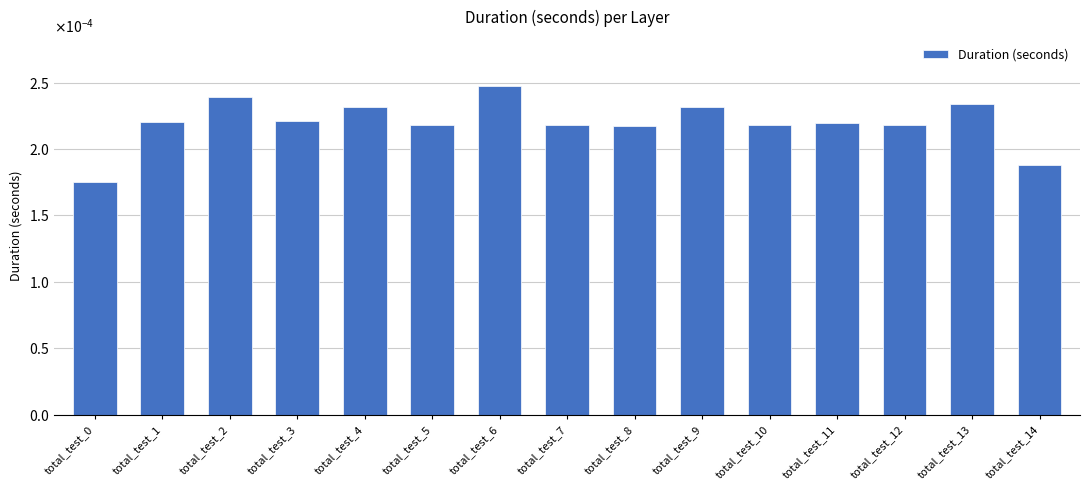

Rank the categories by value from highest to lowest.

total_test_6, total_test_2, total_test_13, total_test_9, total_test_4, total_test_3, total_test_1, total_test_11, total_test_10, total_test_7, total_test_5, total_test_12, total_test_8, total_test_14, total_test_0